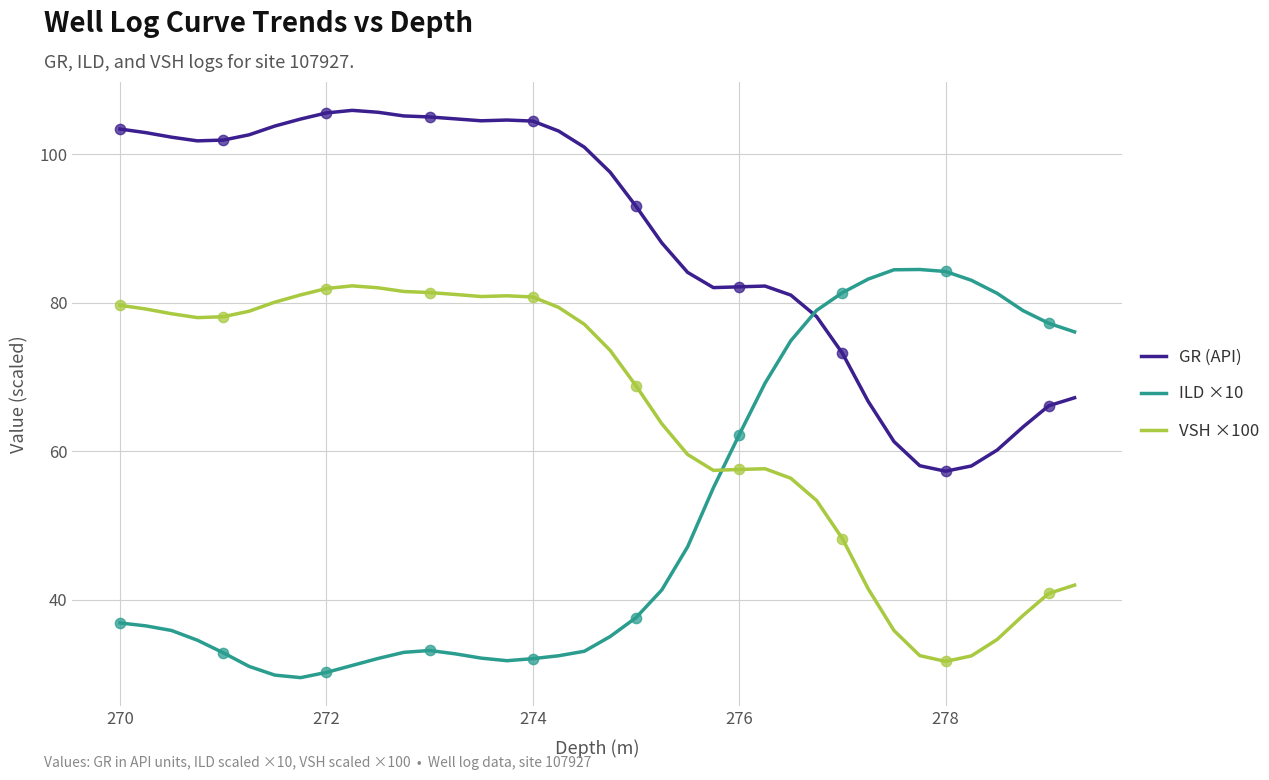

Which series has the largest total across all categories?

GR (API)